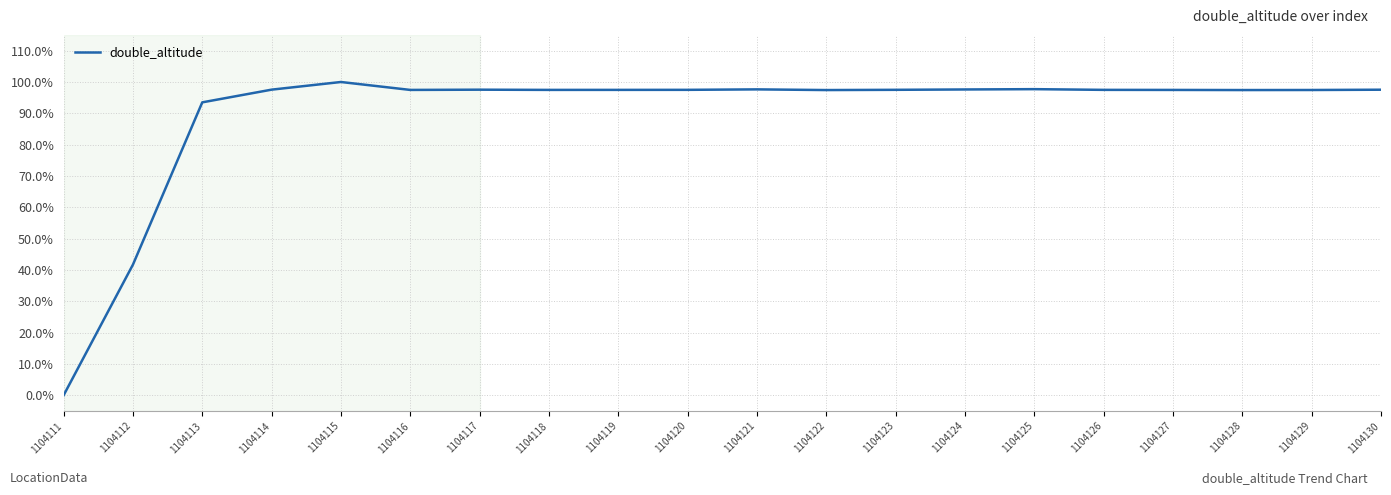

True or false: the data shows 0.5 at 1104126.

False